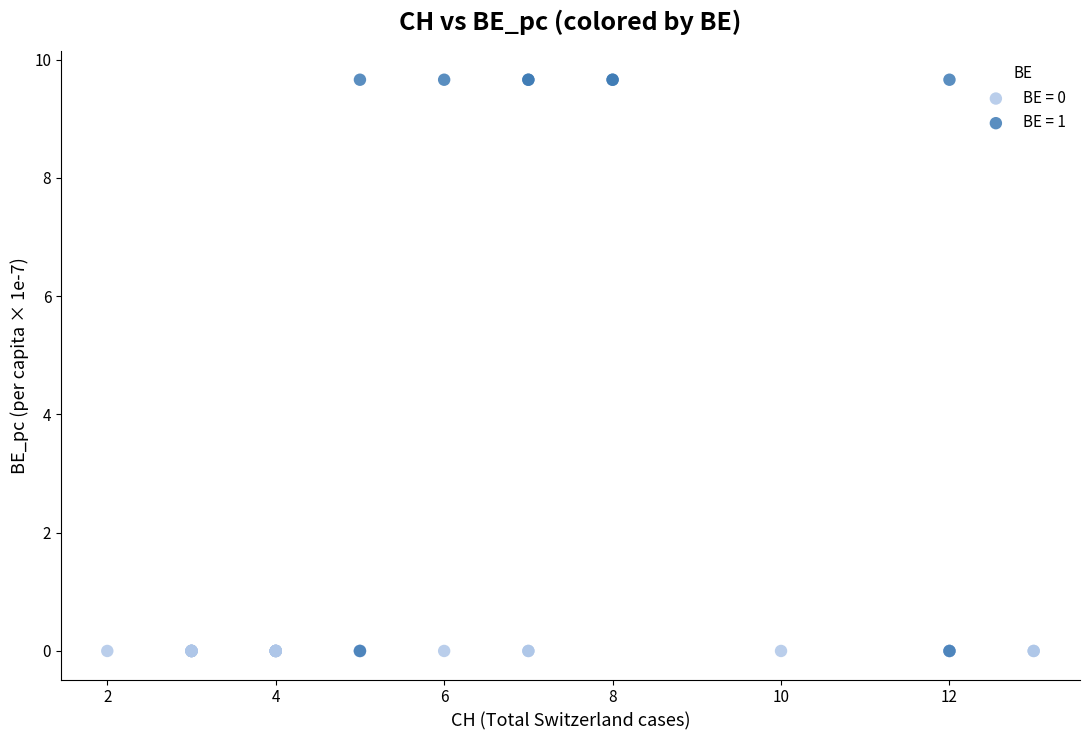

Which series reaches the maximum Y coordinate?

BE = 1